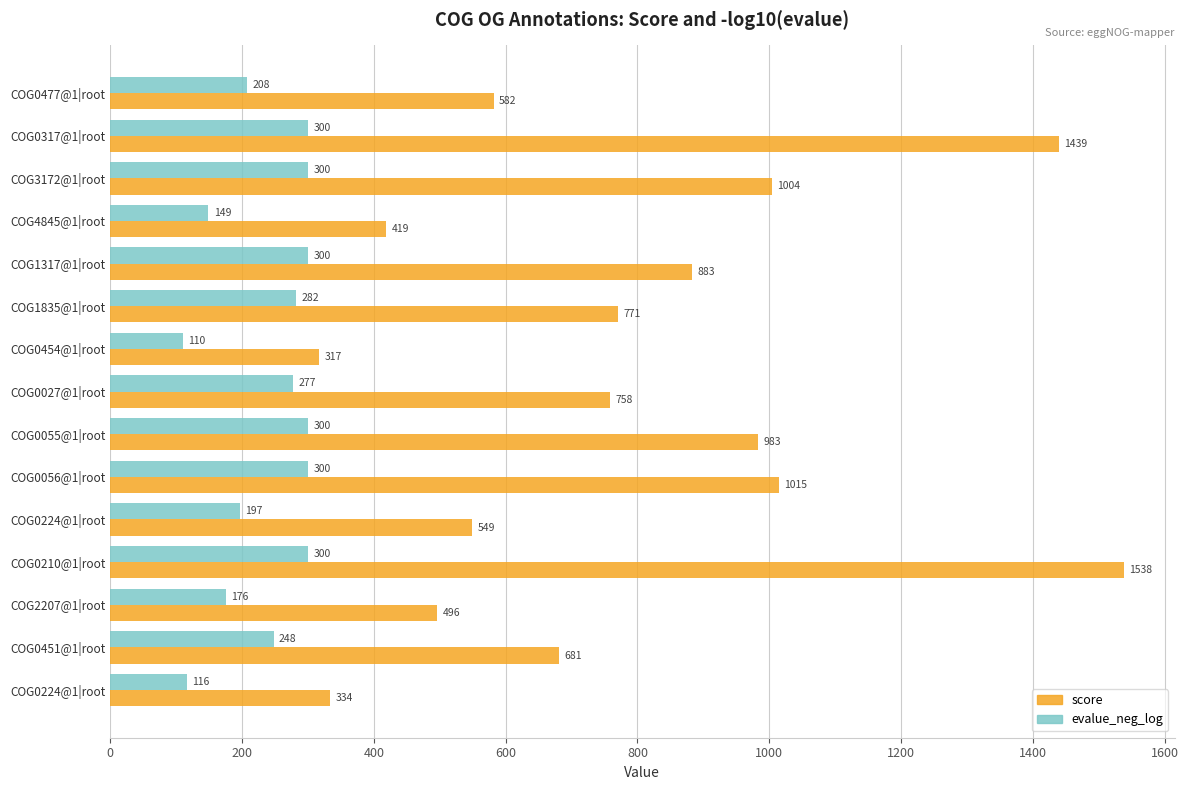

What are all the series names shown in the legend?

score, evalue_neg_log